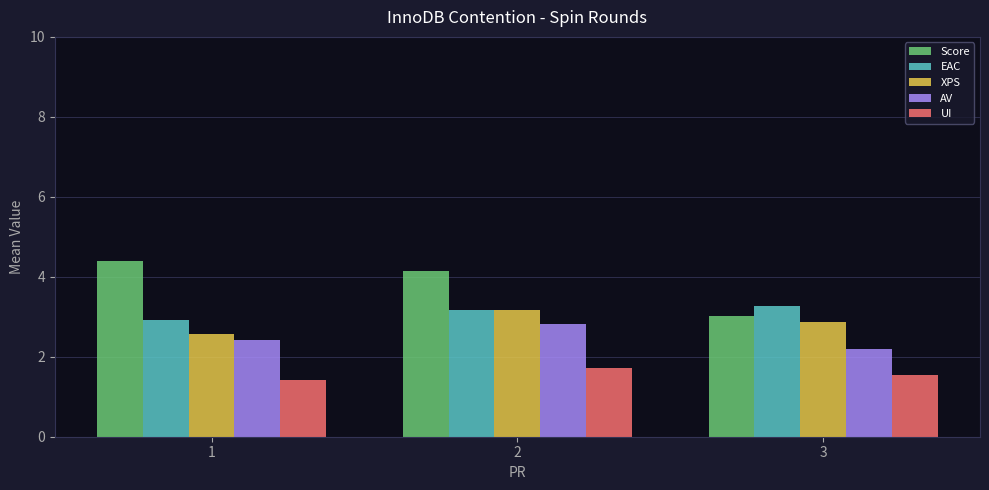

What is the difference between the UI values at 2 and 3?

0.2